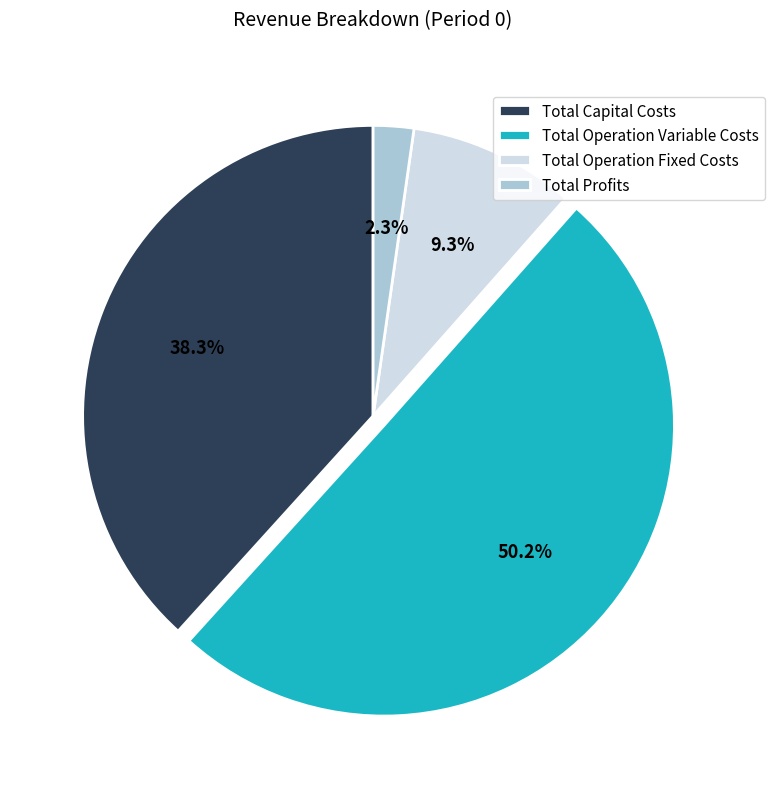

To the nearest percent, what portion does Total Profits represent?

2%